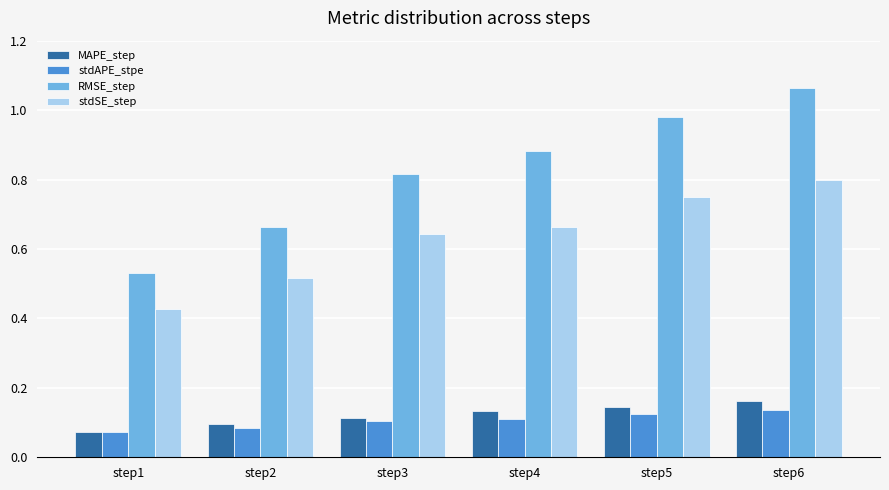

Count the stdAPE_stpe values in the range 0 to 1.

6